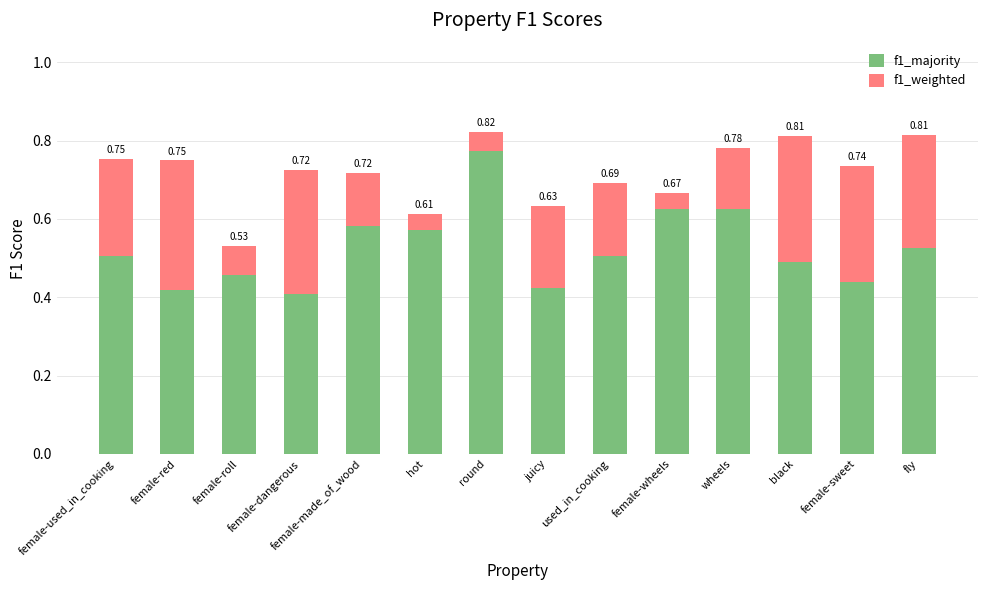

Which category has the lowest value in the f1_majority series?

female-dangerous